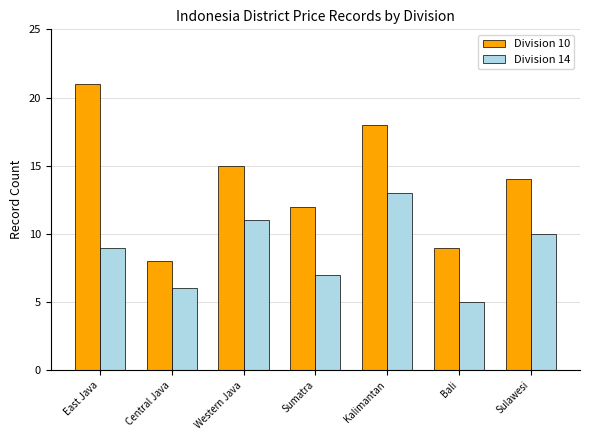

What is the label of the 6th bar from the left?

Bali